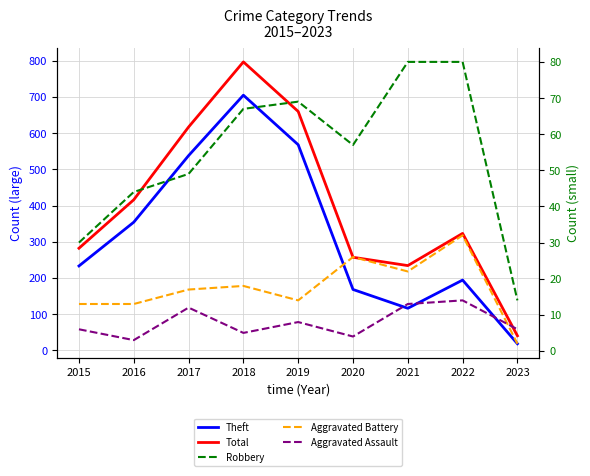

What is the value of the Aggravated Assault point at the 2nd from the left?

3